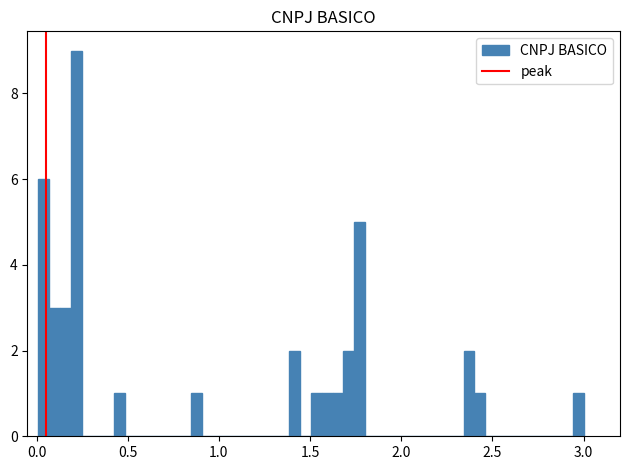

Around what value on the x-axis is the tallest bar? Give the approximate position of its centre, as read against the axis.

0.20